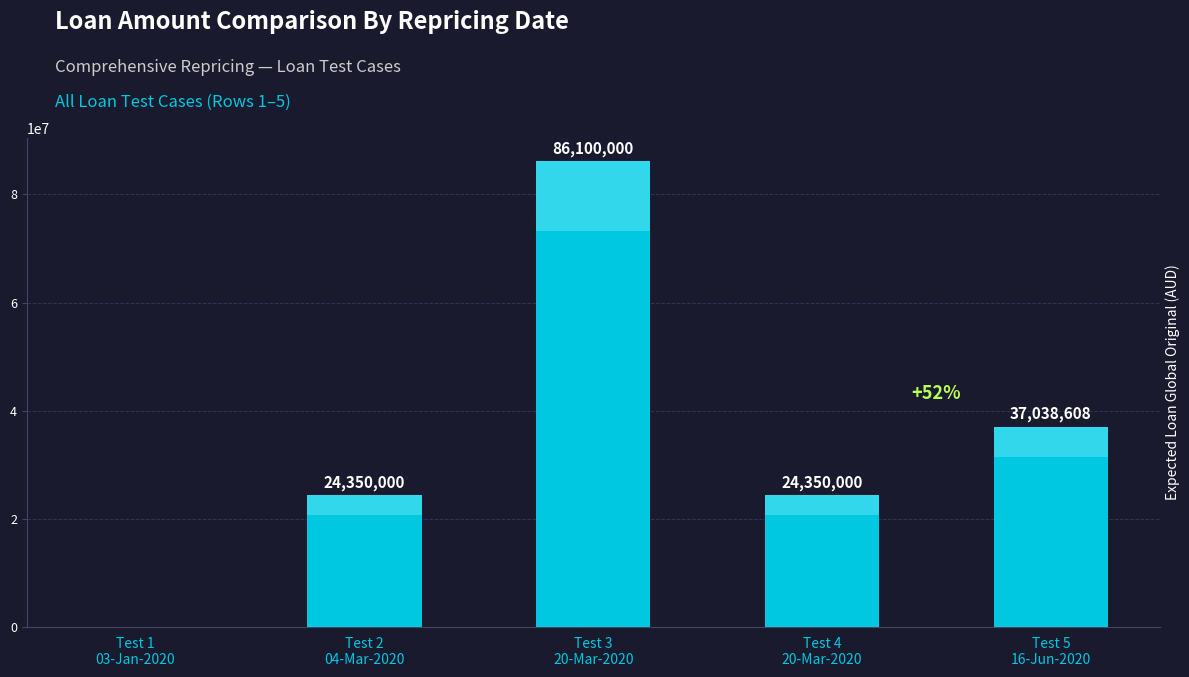

List the labels in order of value, largest first.

Test 3
20-Mar-2020, Test 5
16-Jun-2020, Test 2
04-Mar-2020, Test 4
20-Mar-2020, Test 1
03-Jan-2020